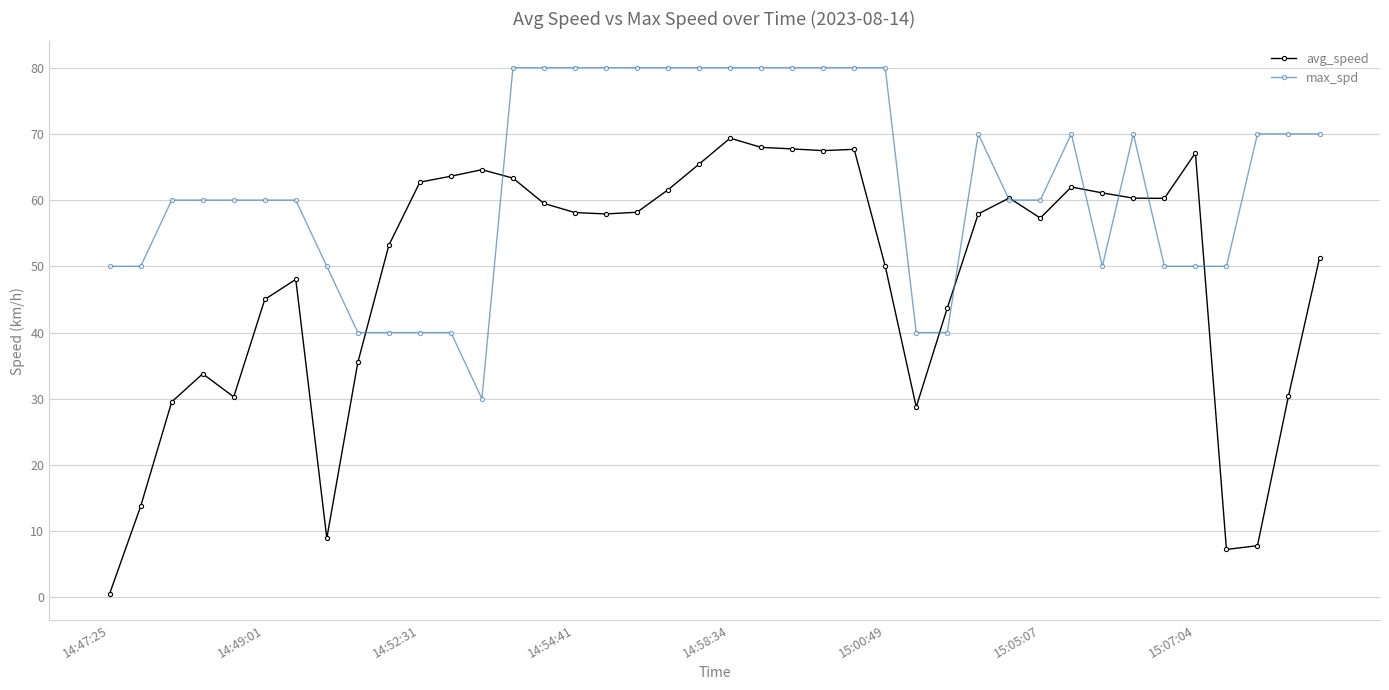

List the series in order of their peak value, lowest first.

avg_speed, max_spd